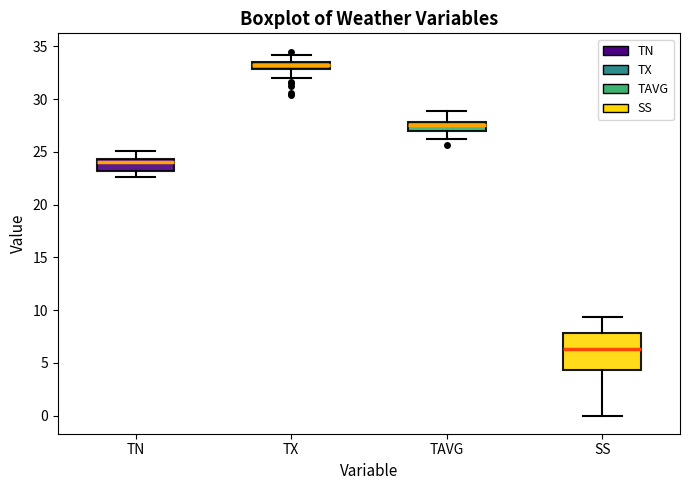

Comparing the boxes themselves (not the whiskers), which one is the tallest?

SS